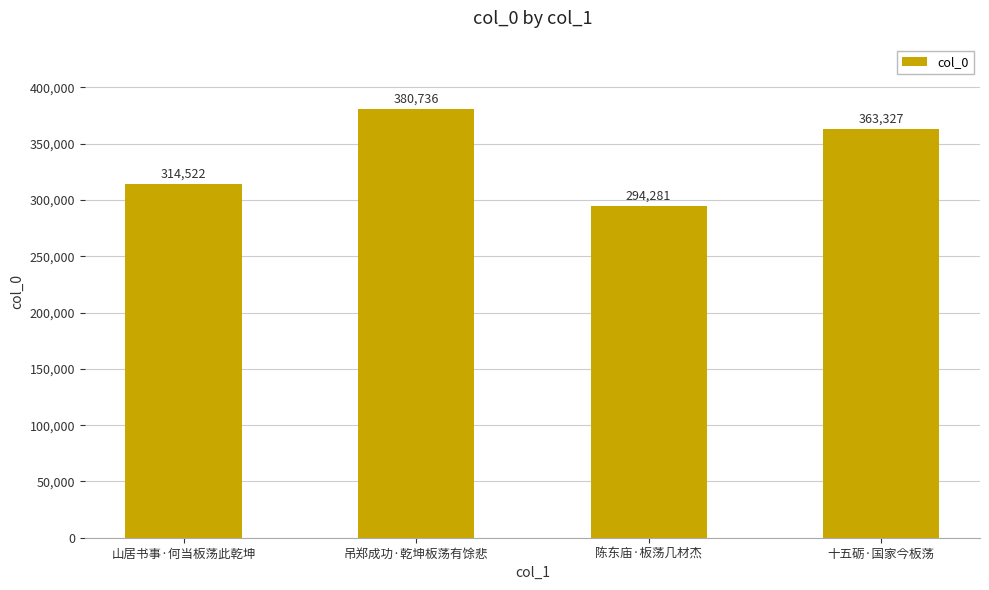

Reading left to right, transcribe all the data shown in this chart.

山居书事·何当板荡此乾坤=314522	吊郑成功·乾坤板荡有馀悲=380736	陈东庙·板荡几材杰=294281	十五砺·国家今板荡=363327